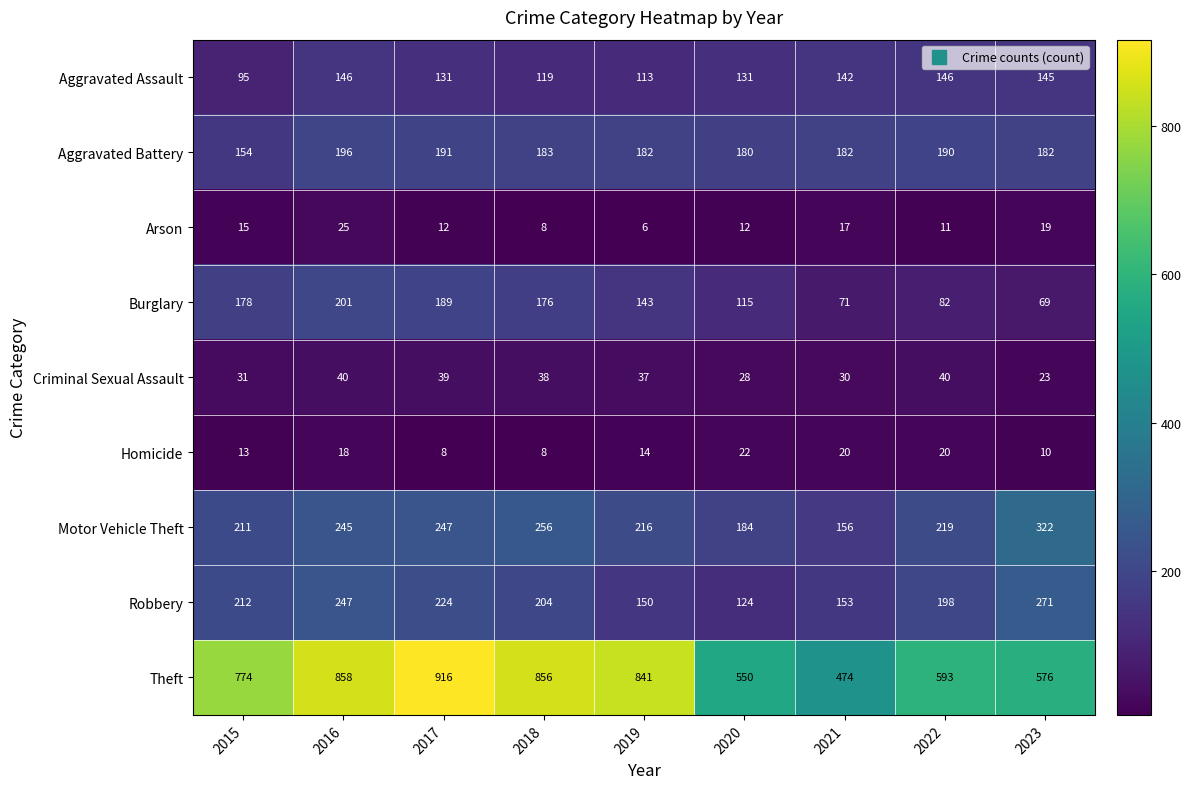

Which series changed the most between 2017 and 2022?

Theft